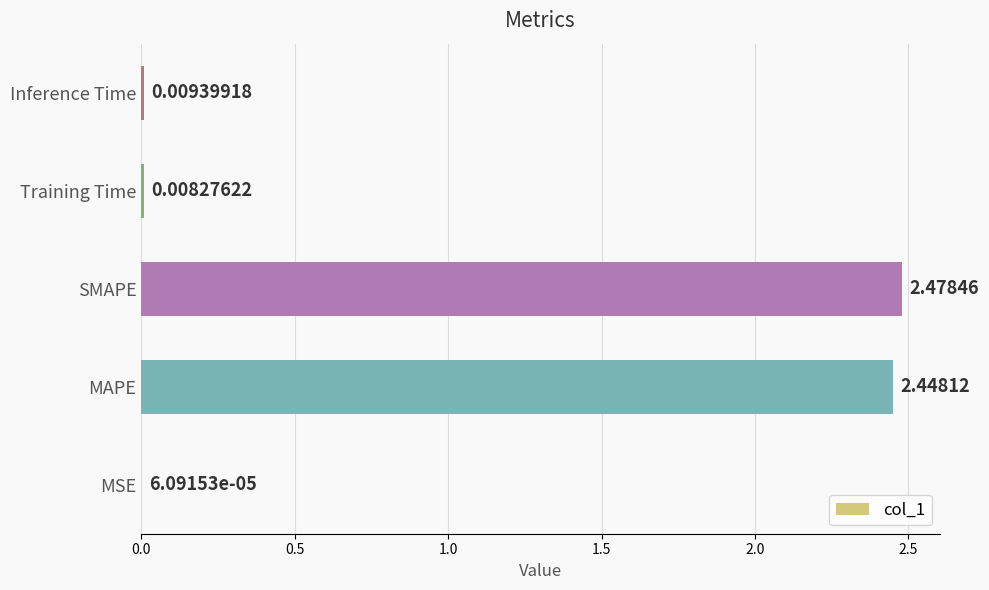

Where is the data nearest to the value 1?

Inference Time